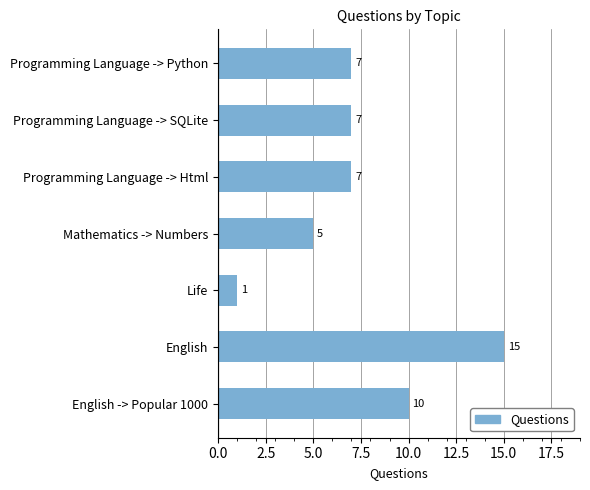

What value does the data have at Programming Language -> SQLite, to the nearest 5?

5